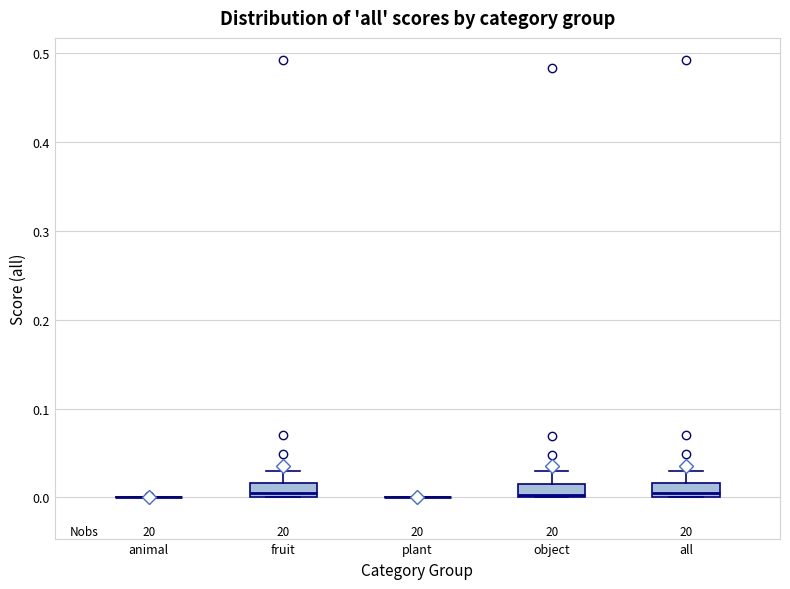

Where is the lower edge of the box for fruit on the y-axis? The values are not printed on the chart, so give them approximately, as read against the axis.

0.00